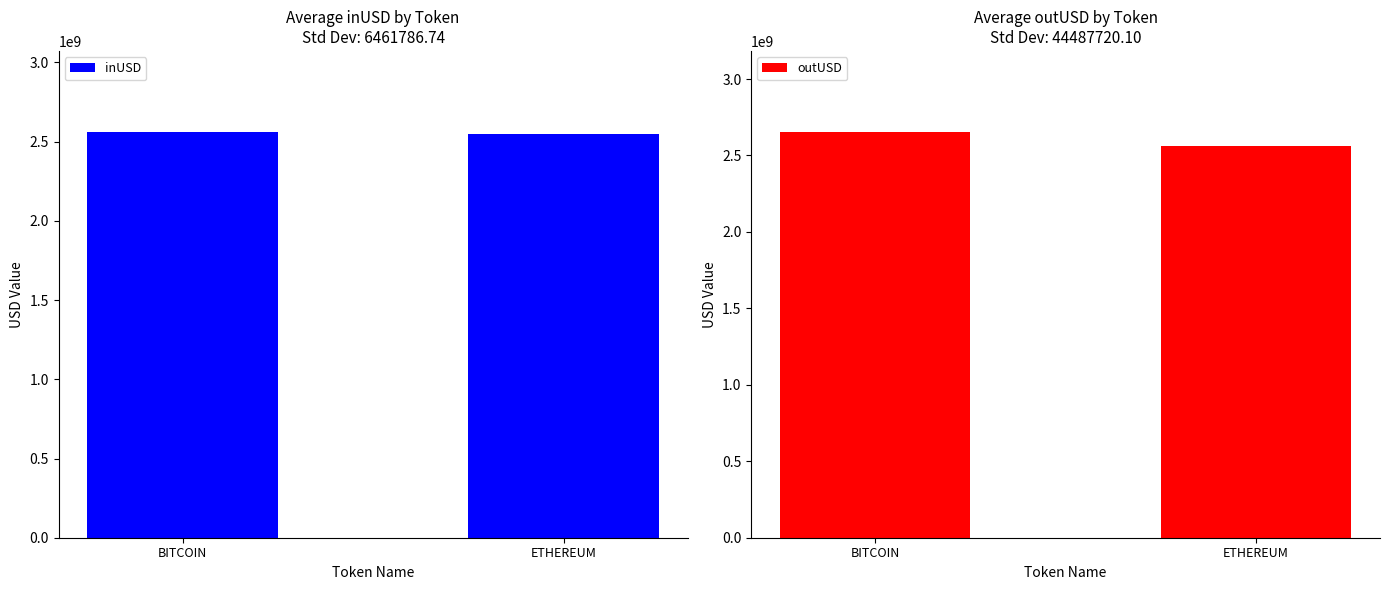

What is the minimum value for outUSD?

2564021560.6